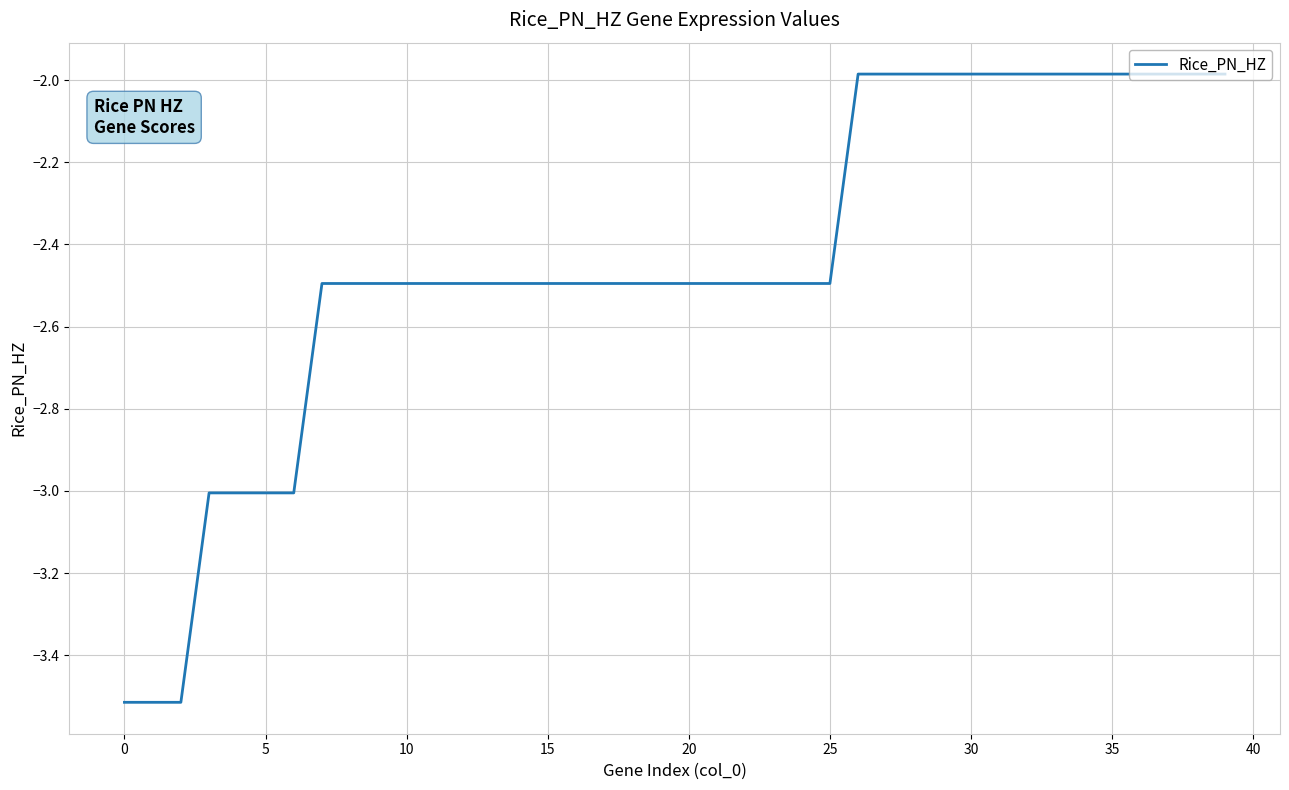

What is the minimum value shown in the chart?

-3.5